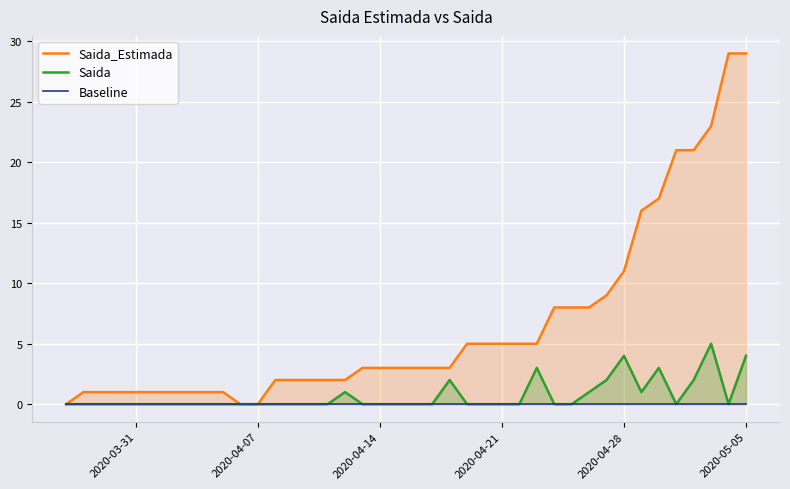

What is the highest value of the Saida series?

5